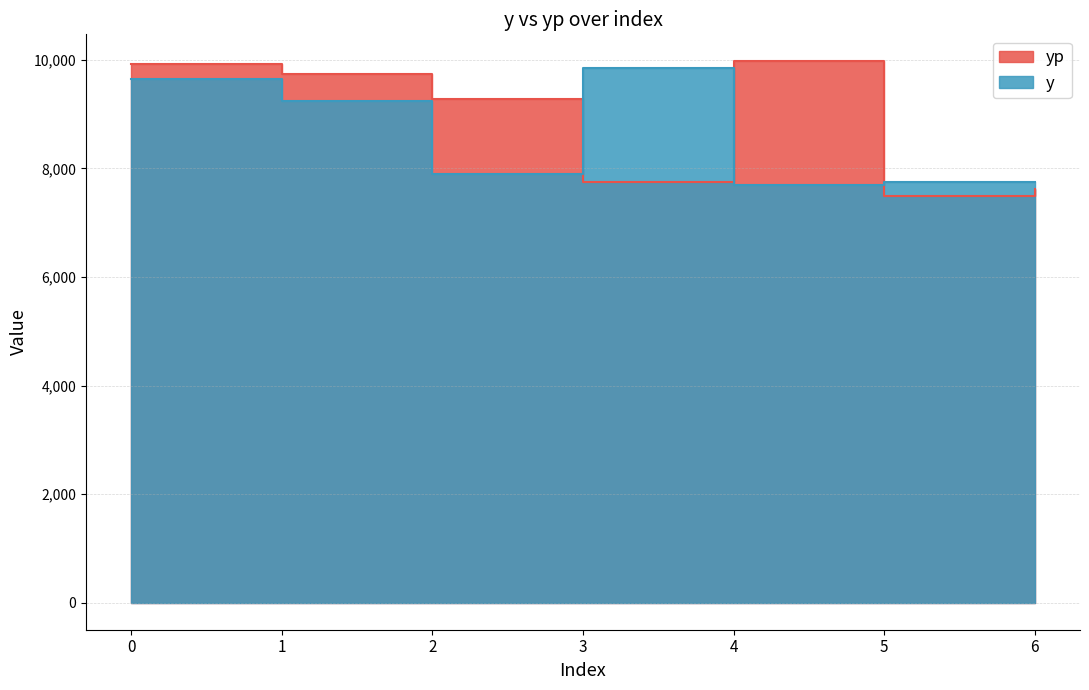

What is the total value across all series at 1?

18983.9